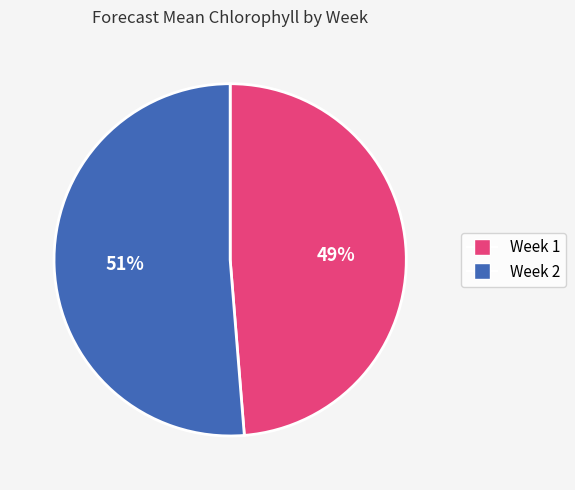

To the nearest percent, what is the combined percentage of Week 2 and Week 1?

100%